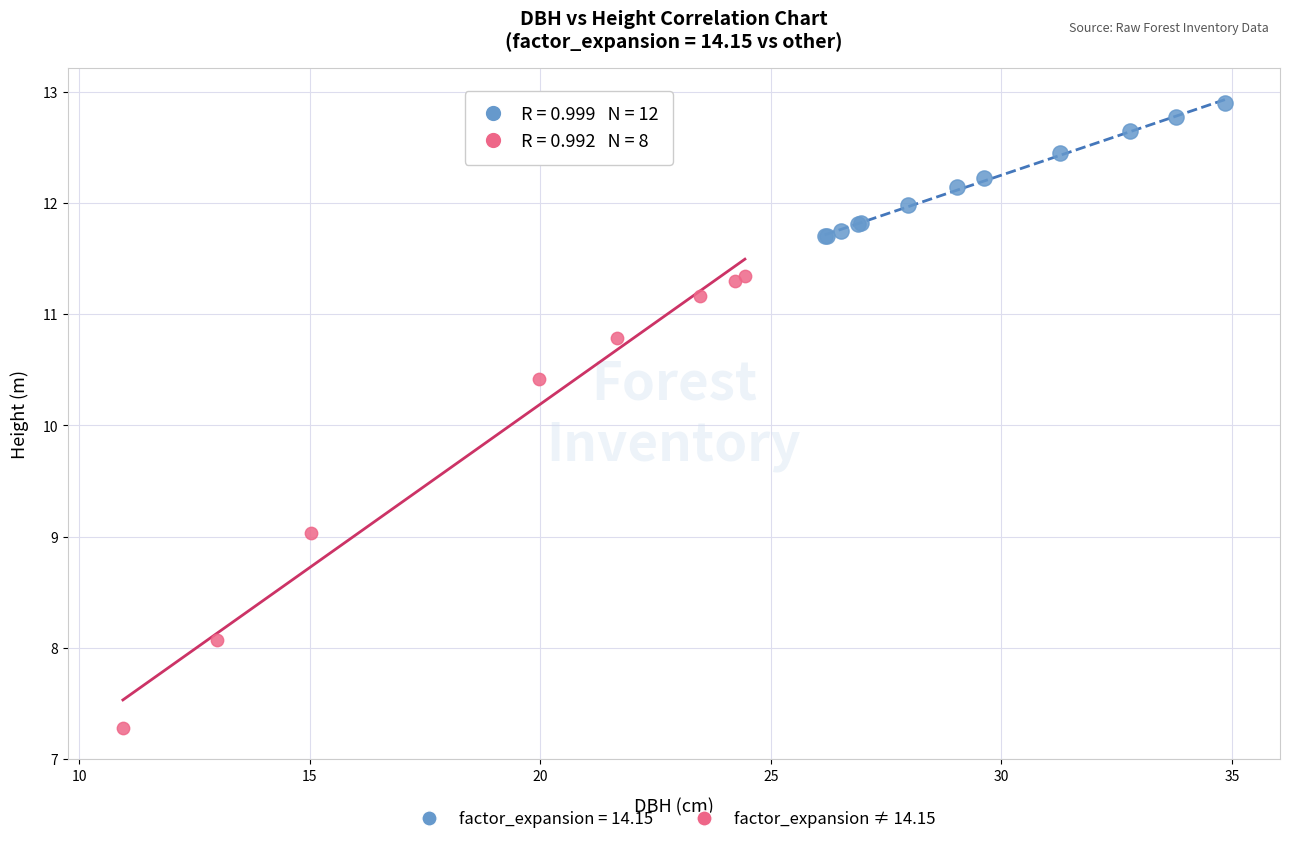

Which series reaches the maximum Y coordinate?

factor_expansion = 14.15